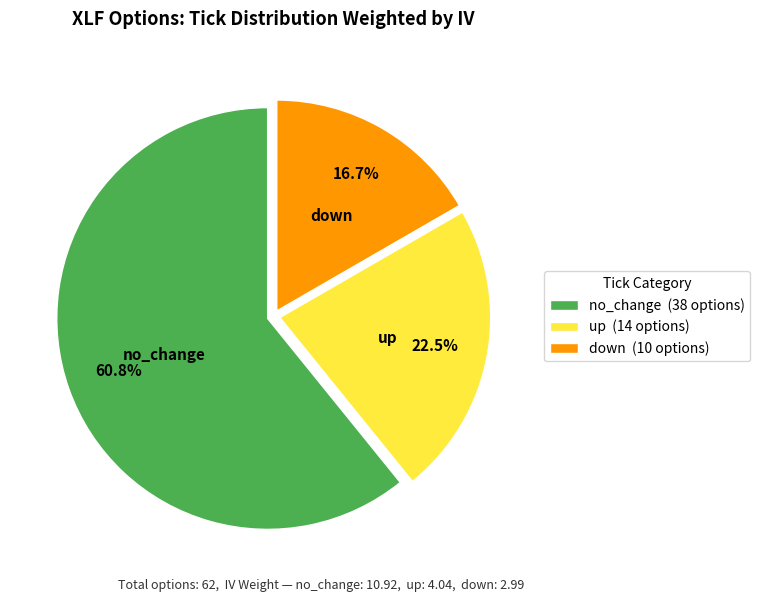

Combined, what portion of the pie is no_change and up?

83.3%